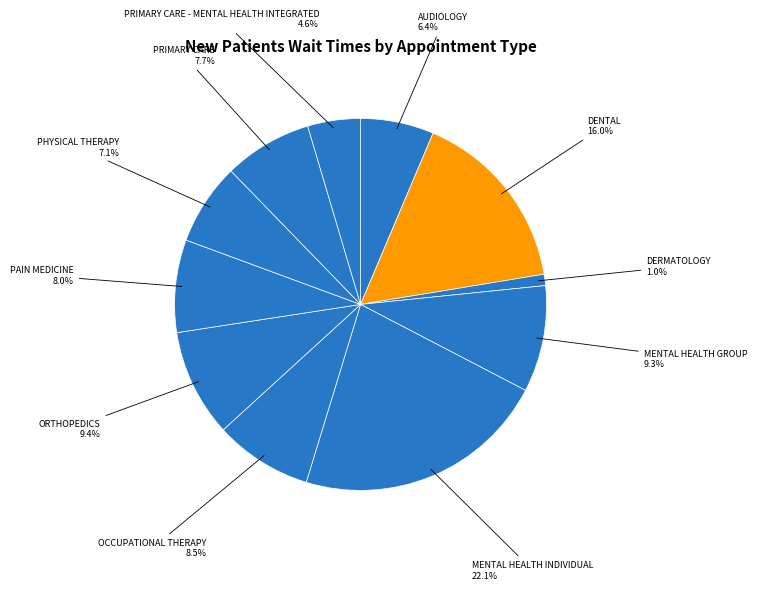

Rank the categories by value from lowest to highest.

DERMATOLOGY, PRIMARY CARE - MENTAL HEALTH INTEGRATED, AUDIOLOGY, PHYSICAL THERAPY, PRIMARY CARE, PAIN MEDICINE, OCCUPATIONAL THERAPY, MENTAL HEALTH GROUP, ORTHOPEDICS, DENTAL, MENTAL HEALTH INDIVIDUAL